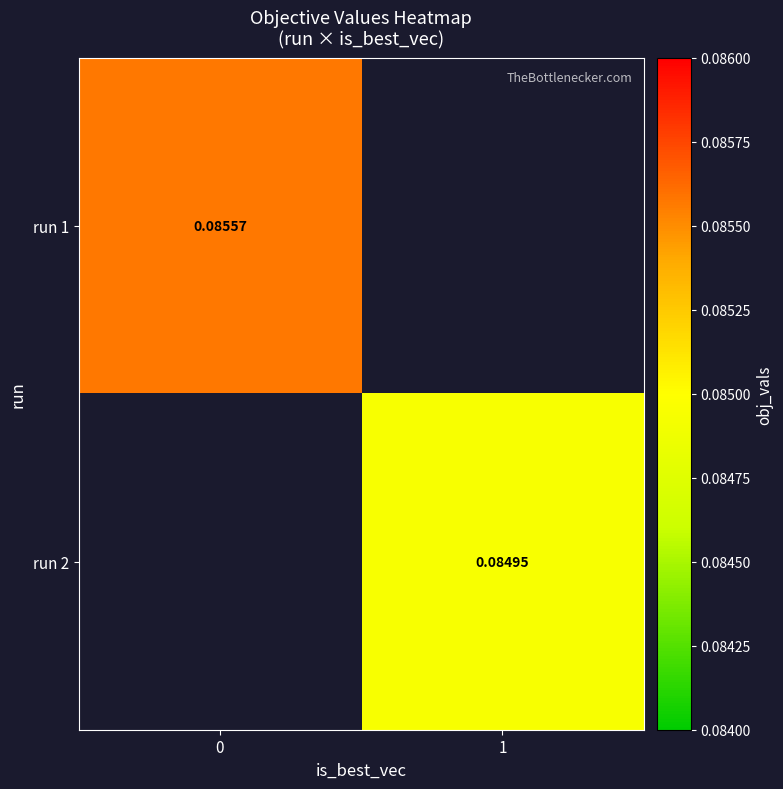

At how many categories does at least one series exceed 0?

2